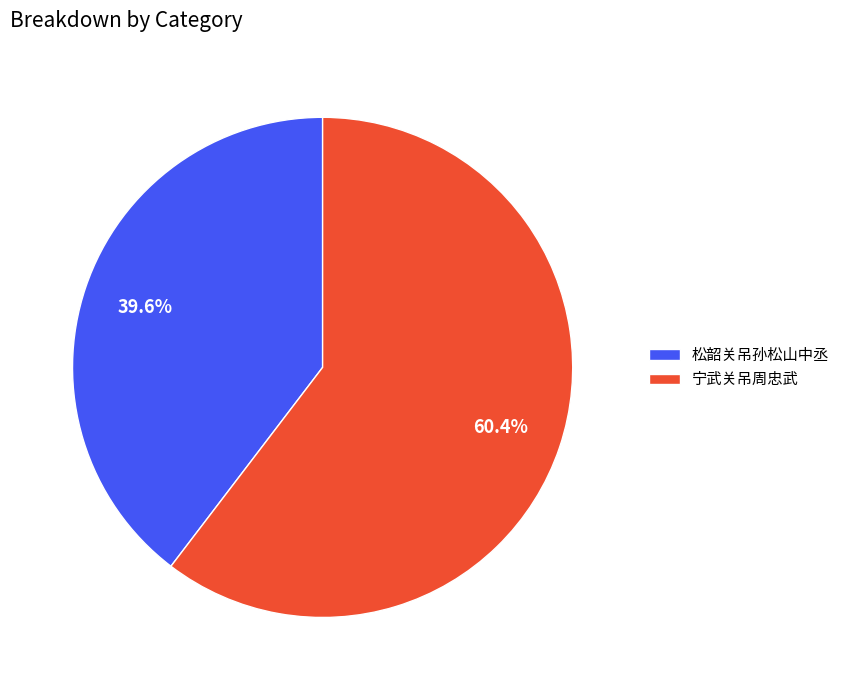

To the nearest percent, what percentage of the pie is 宁武关吊周忠武?

60%